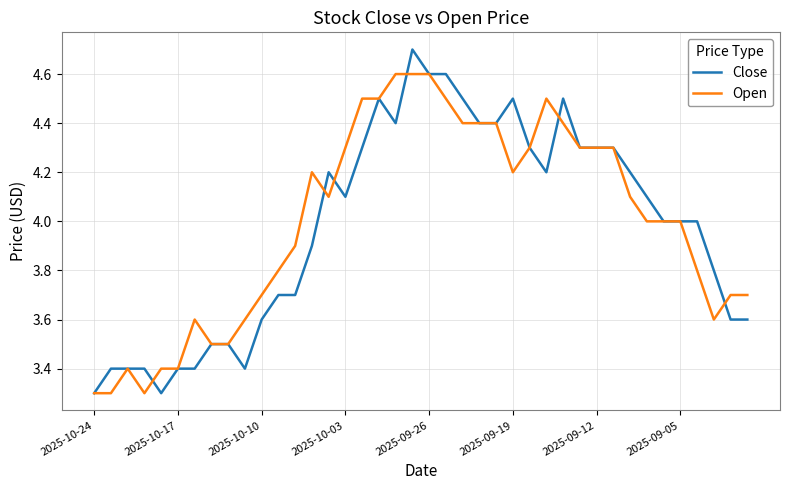

Which series has the largest total across all categories?

Open